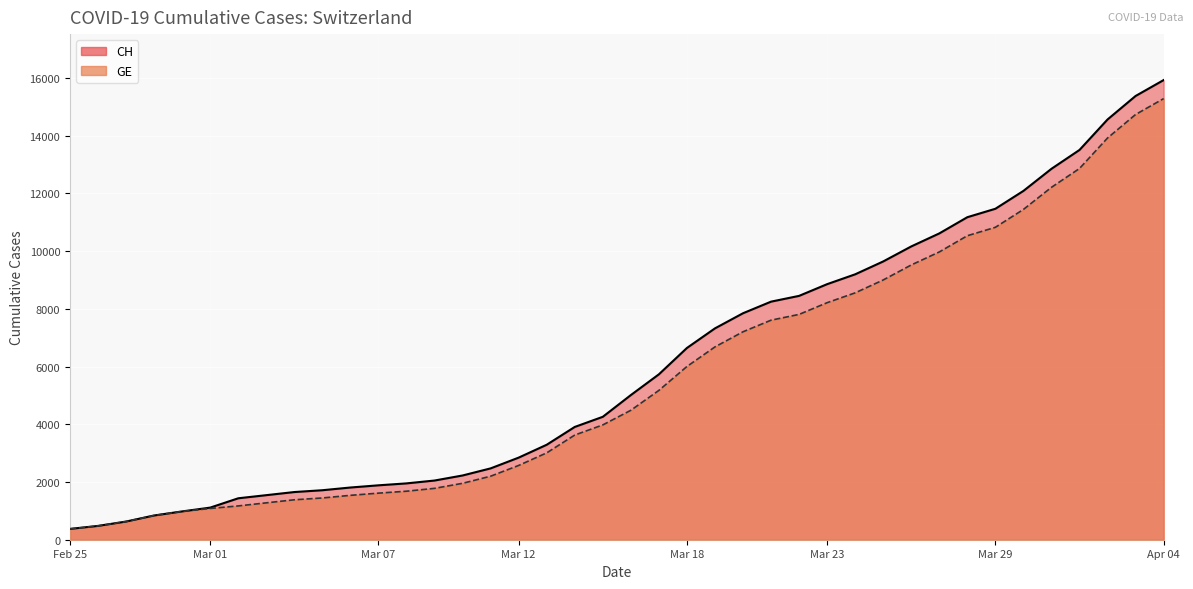

What is the sum of all CH values?

242133